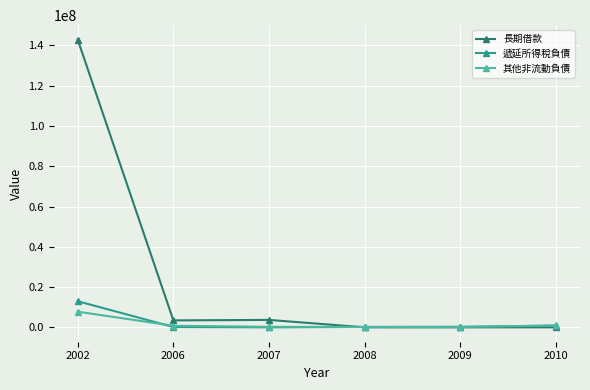

At which label does 其他非流動負債 reach its peak?

2002